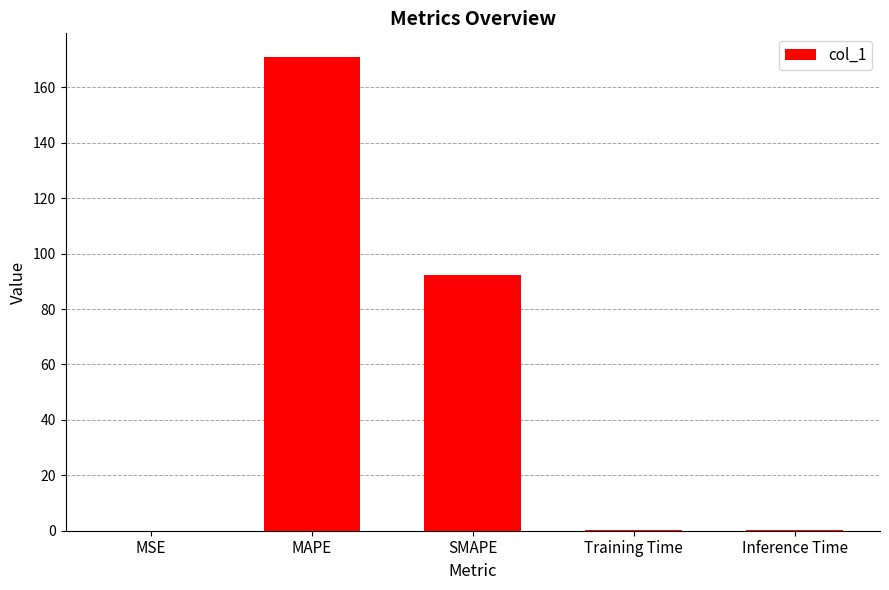

Are the bars grouped side by side (vs. stacked)?

No